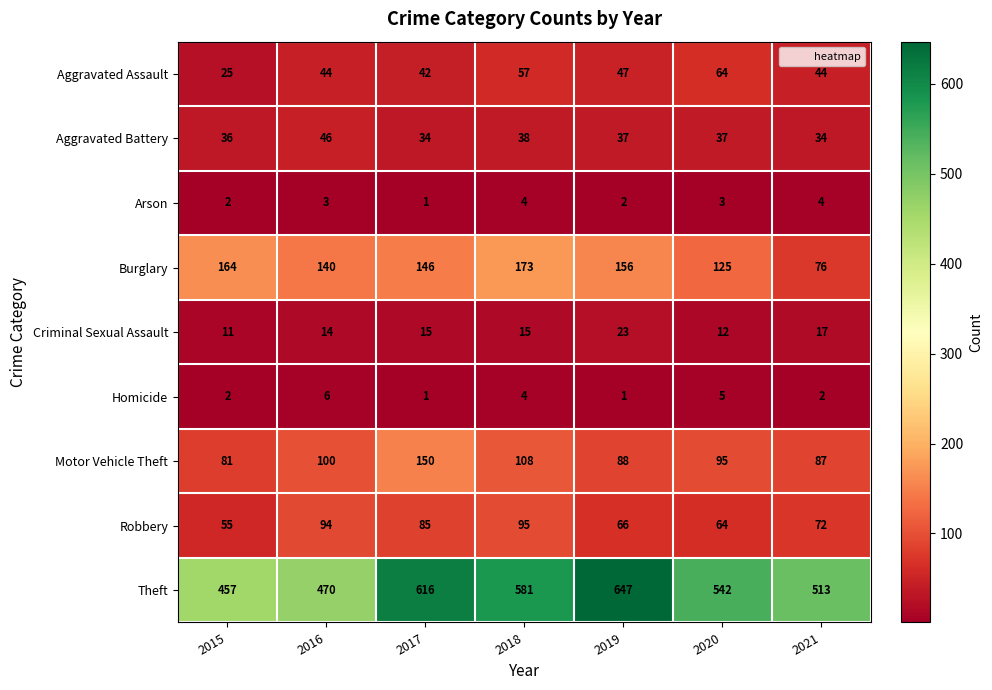

What is the difference between the Theft values at 2015 and 2021?

56